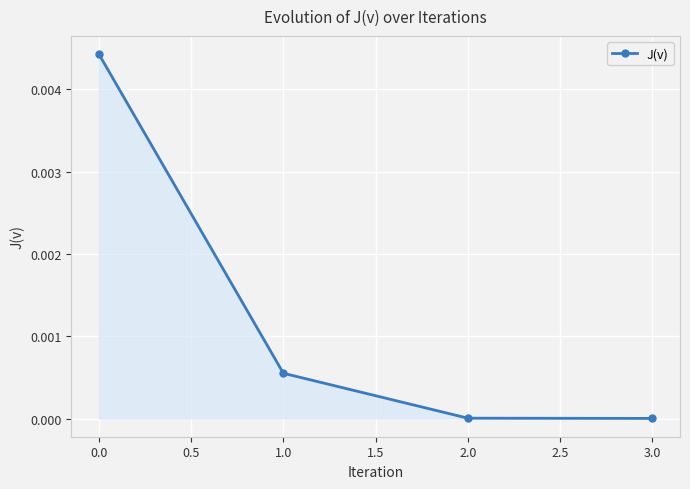

What is the label of the 4th point from the left?

3.0